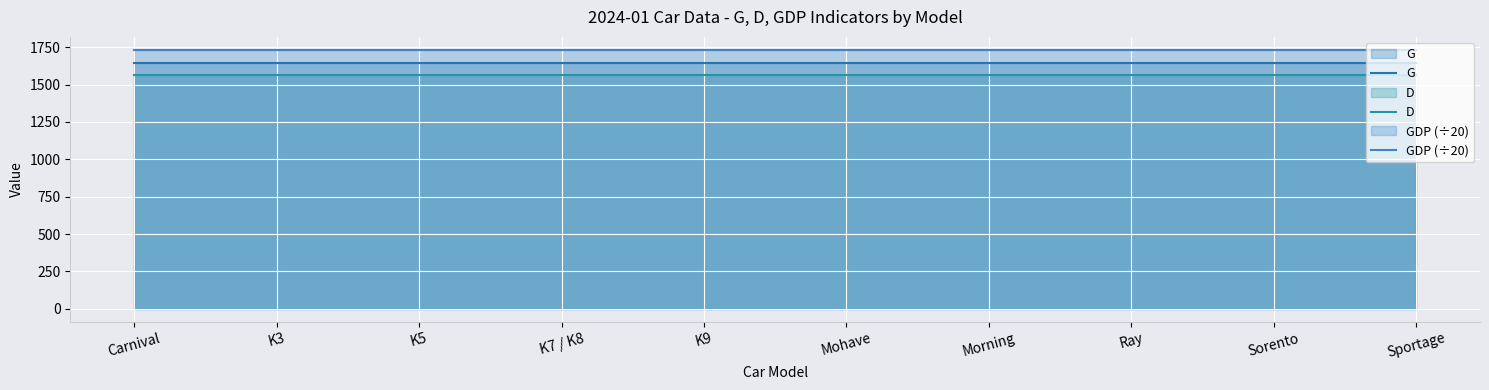

Read the GDP (÷20) value at K3.

1732.7